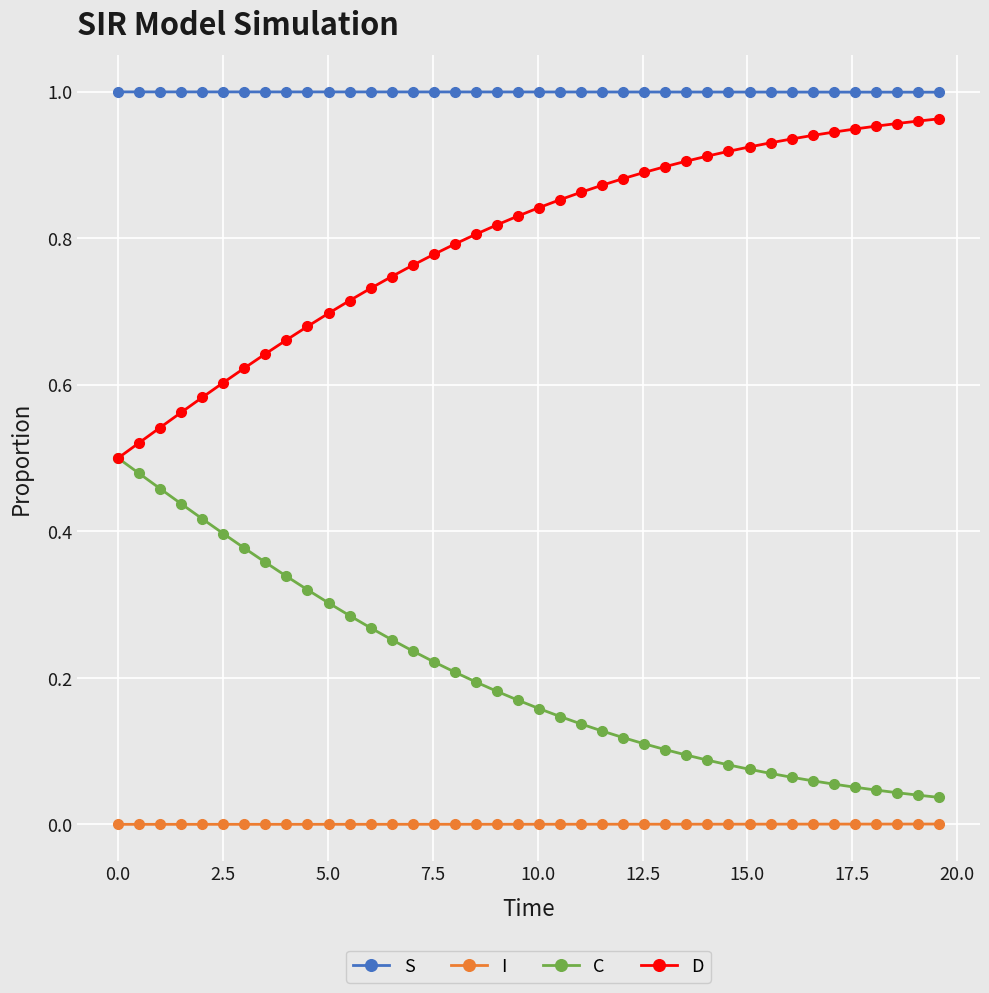

True or false: S and D cross at least once.

False